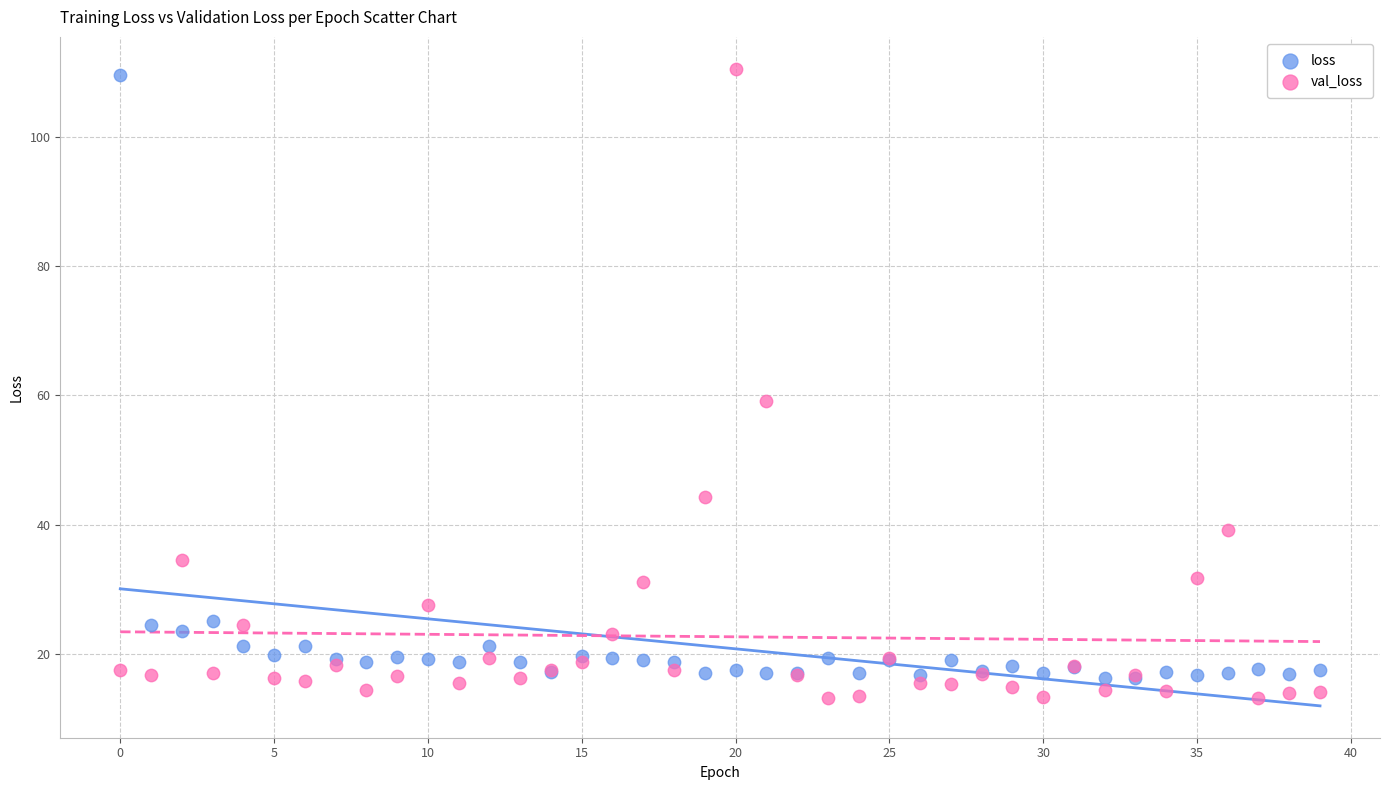

In the val_loss series, what Y value is closest to 61?

59.2